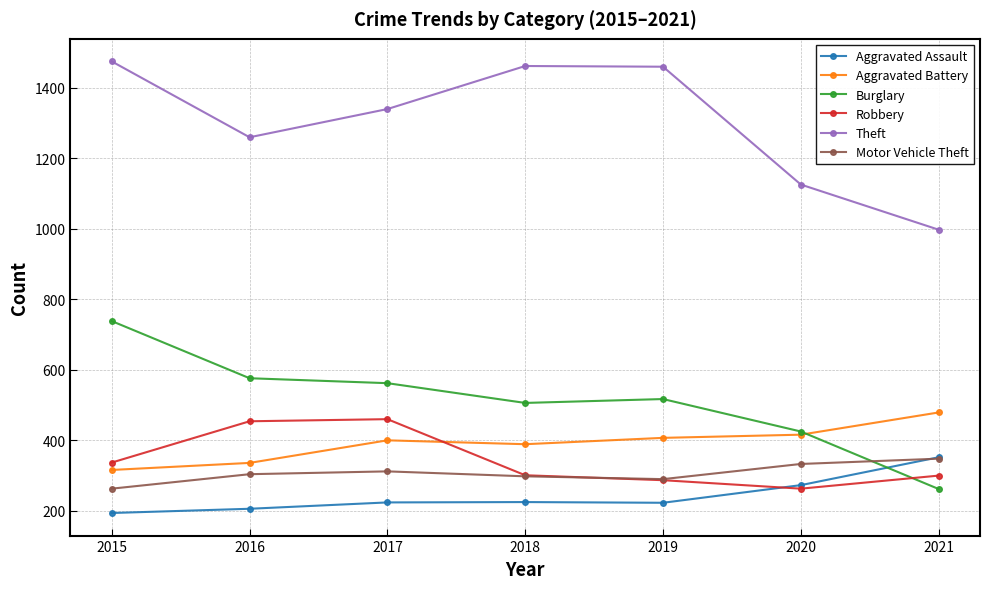

What is the approximate value of Robbery at 2019, to the nearest 5?

285